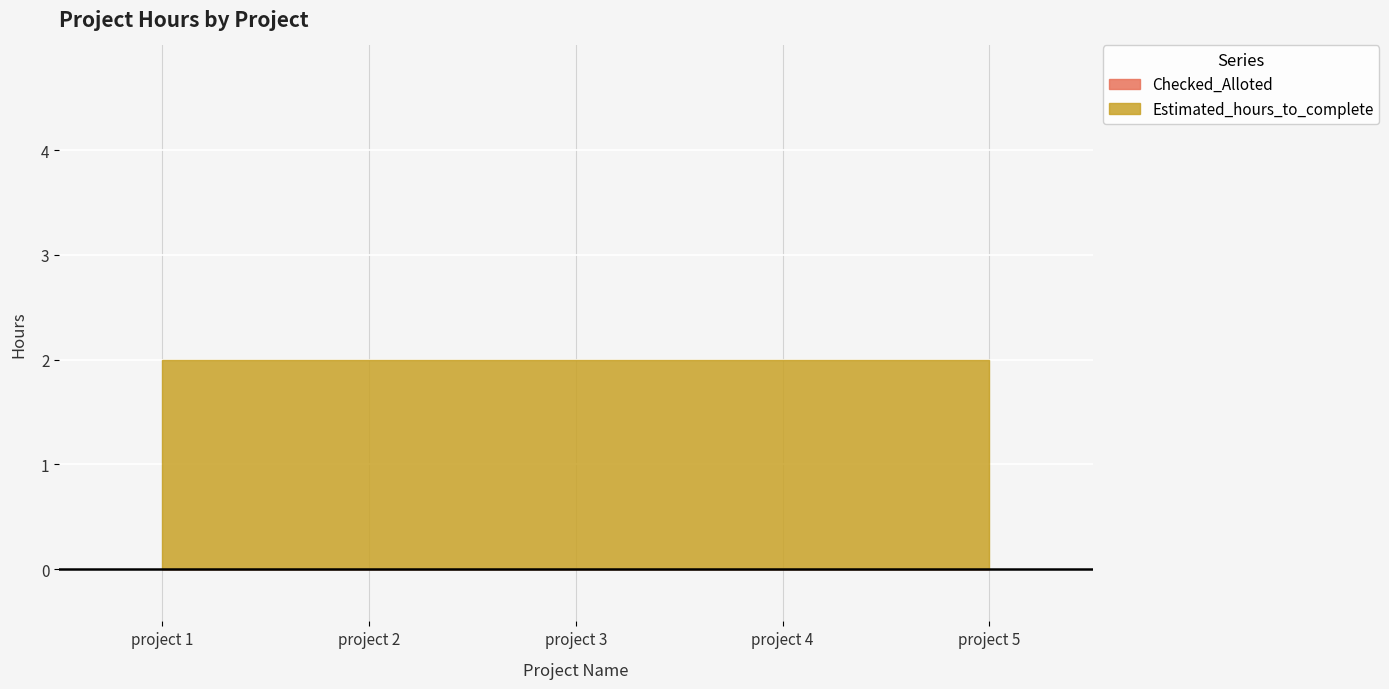

Which has a higher value, project 4 or project 2?

project 4